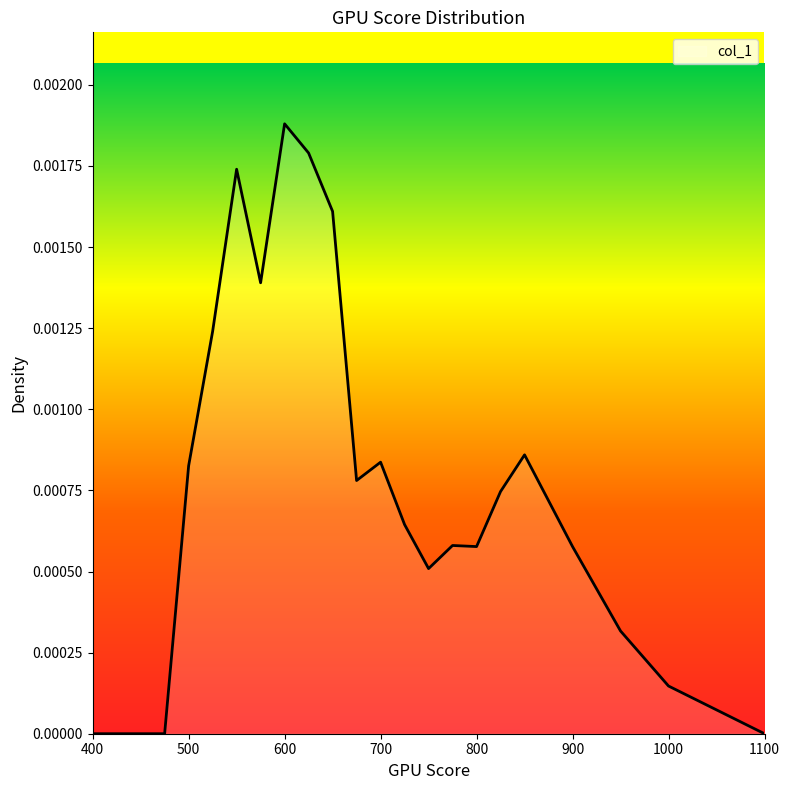

How many lines are shown in the chart?

1